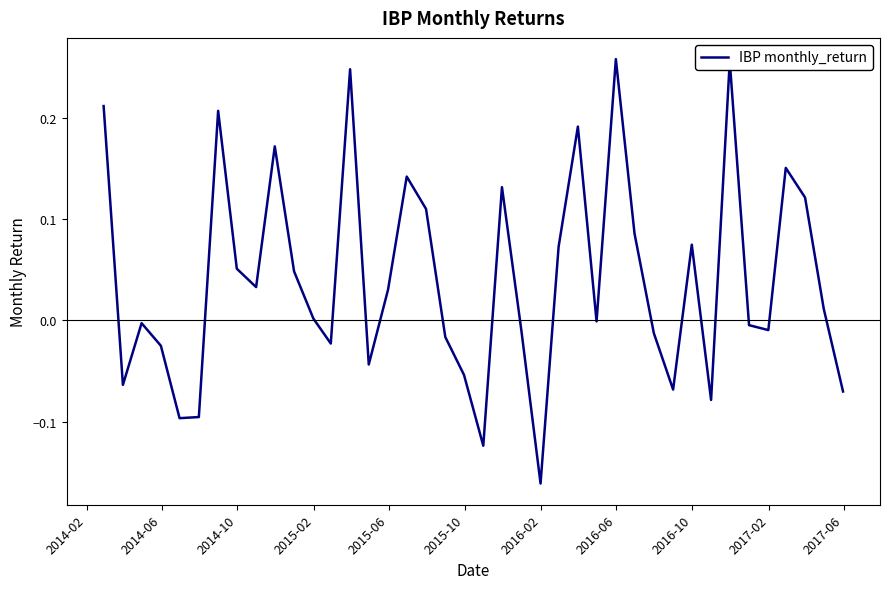

Does the chart have visible grid lines?

No